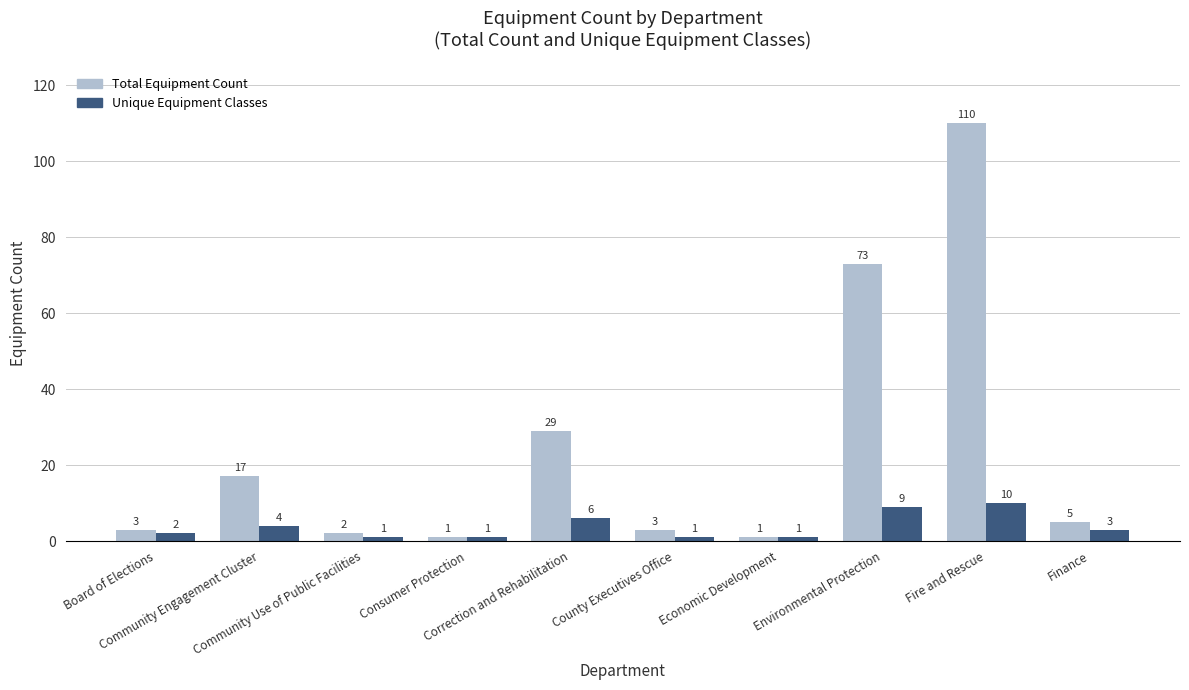

What is the maximum value for Total Equipment Count?

110